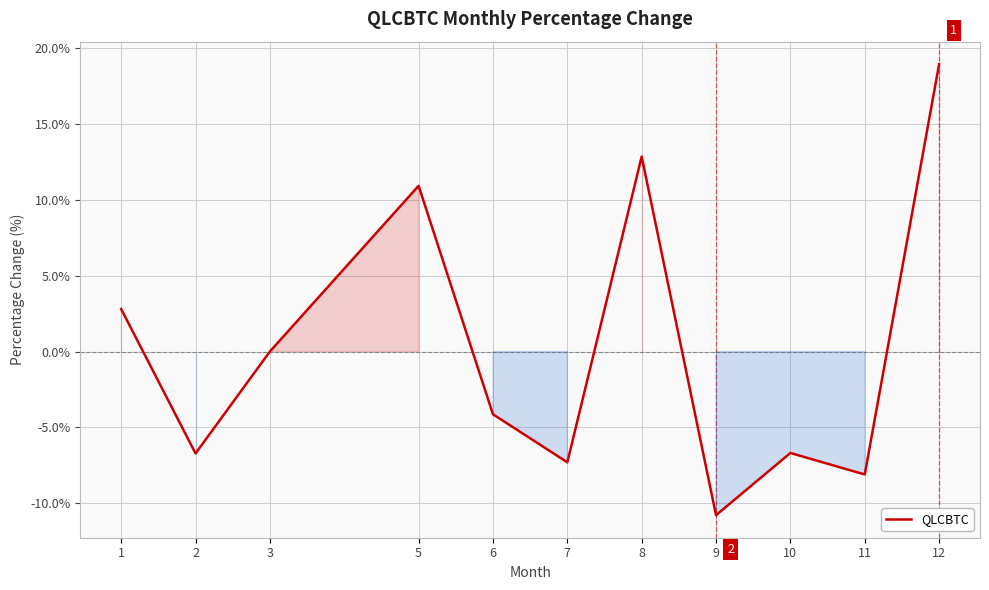

Does the chart have visible grid lines?

Yes